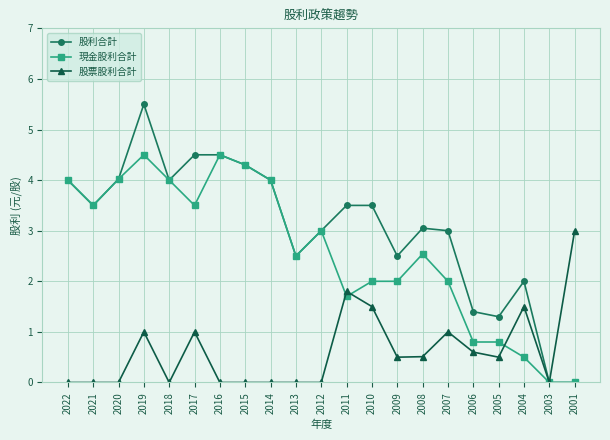

What are all the series names shown in the legend?

股利合計, 現金股利合計, 股票股利合計